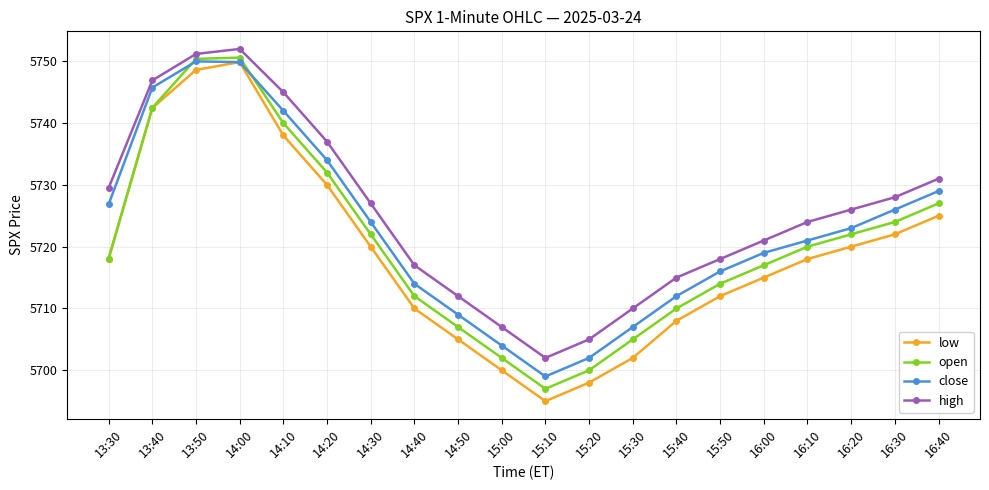

What is the label of the 6th point from the left?

14:20